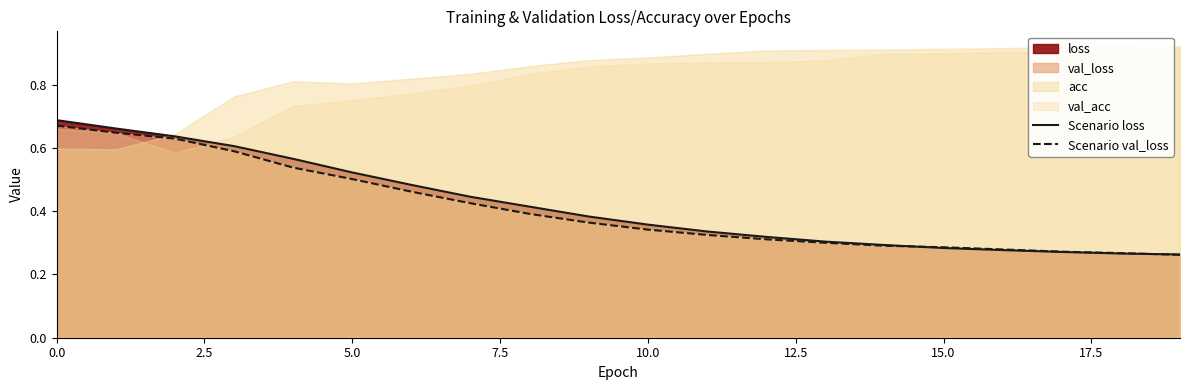

What is the minimum value shown in the chart?

0.3